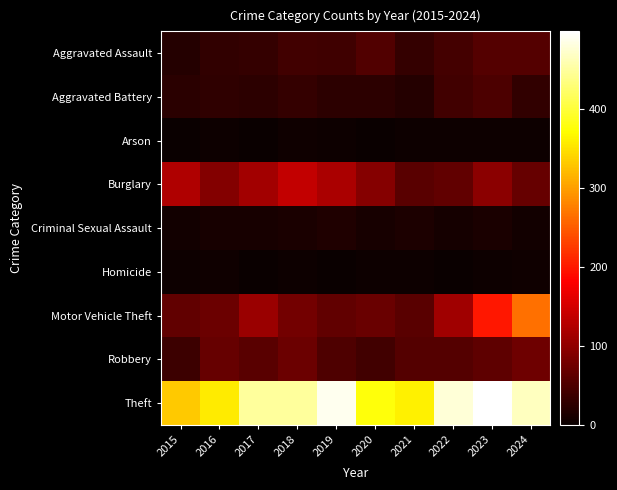

Rank the series by their maximum value, from highest to lowest.

Theft, Motor Vehicle Theft, Burglary, Robbery, Aggravated Assault, Aggravated Battery, Criminal Sexual Assault, Homicide, Arson